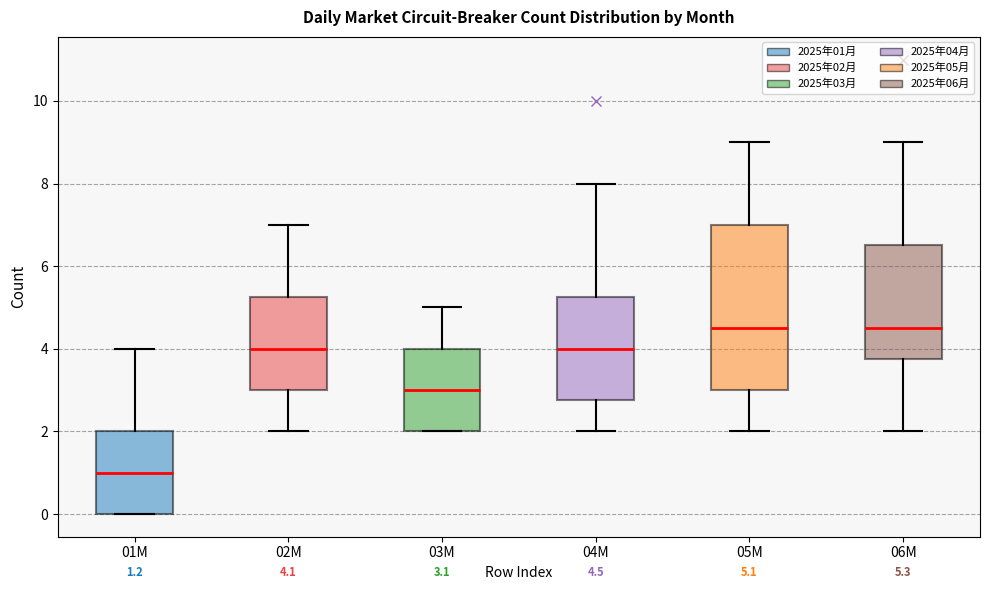

Which box is the tallest, from its lower edge to its upper edge?

05M